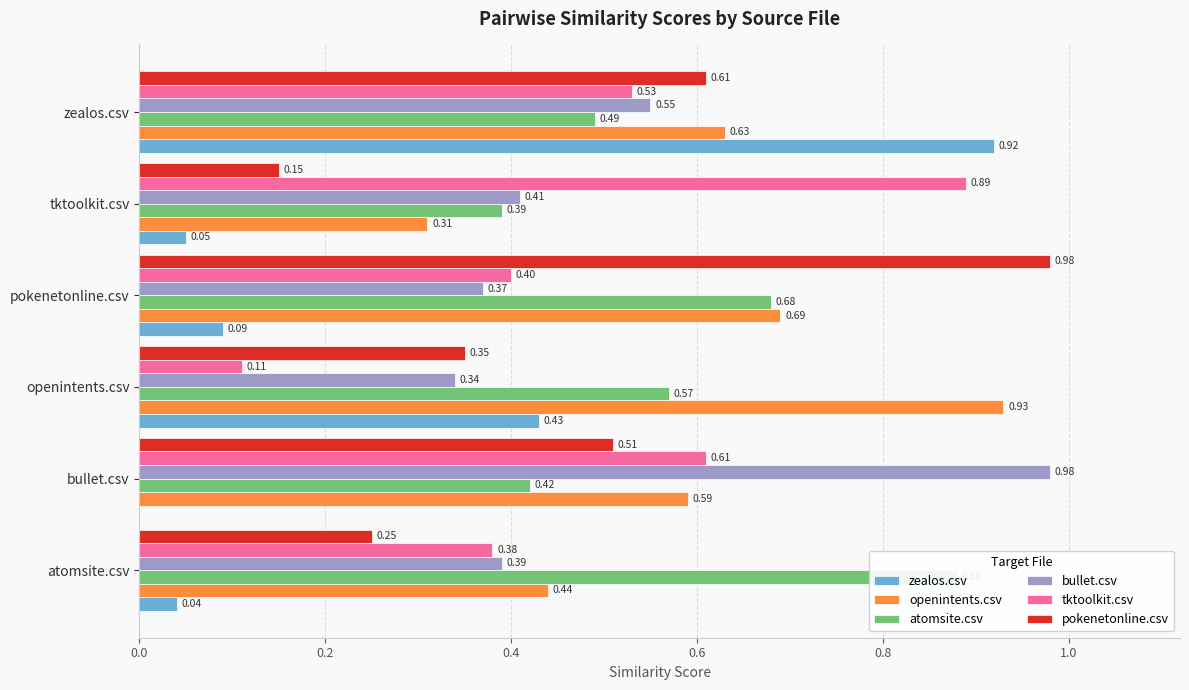

What is the sum of the bullet.csv values at bullet.csv and openintents.csv?

1.3